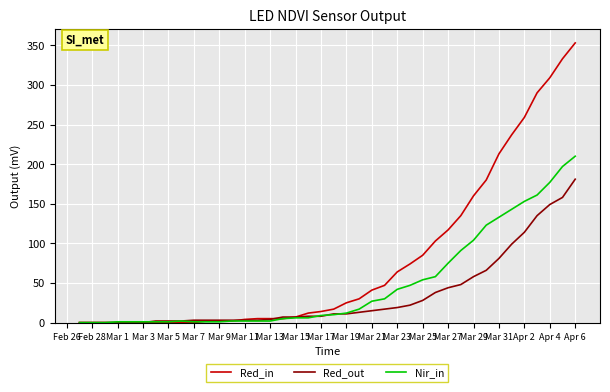

Which series has the largest range (max minus min)?

Red_in